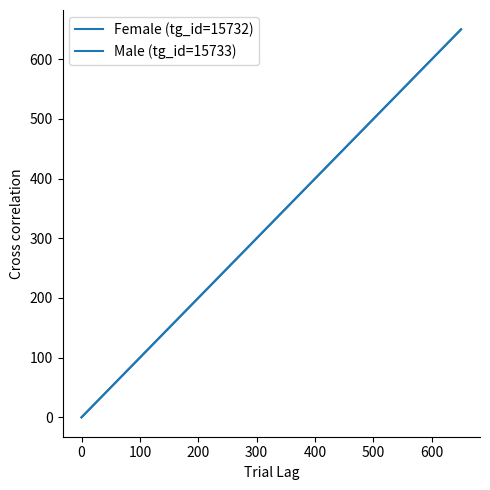

True or false: Male (tg_id=15733) and Female (tg_id=15732) cross at least once.

False